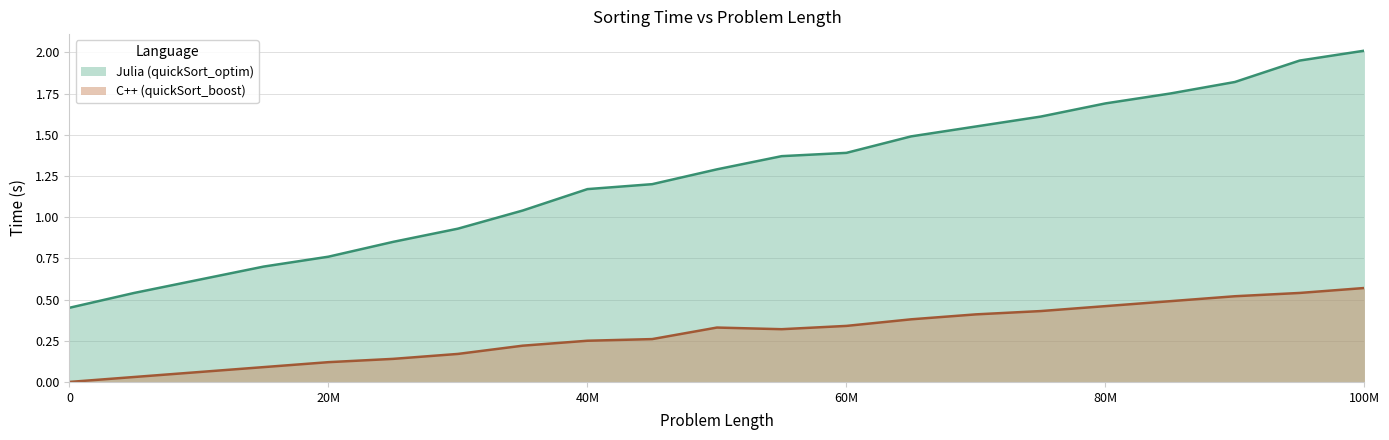

Is it true that C++ (quickSort_boost) equals 0.1 at 30000000?

False